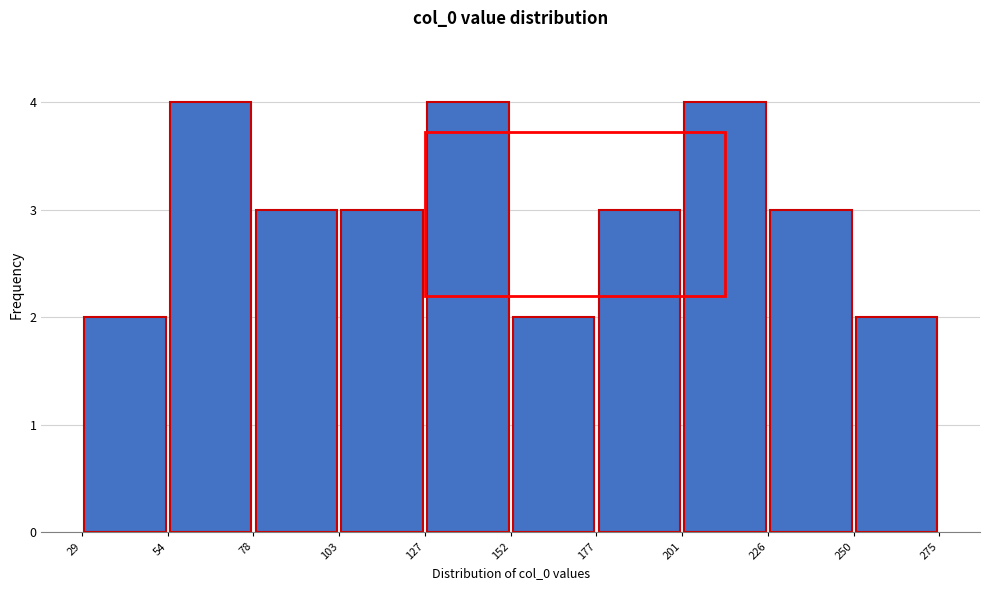

Reading left to right, list every bar in this chart as the range it spans on the x-axis followed by its height. The values are not printed on the chart, so give them approximately, as read against the axis.

29 to 54: 2
54 to 78: 4
78 to 103: 3
103 to 127: 3
127 to 152: 4
152 to 177: 2
177 to 201: 3
201 to 226: 4
226 to 250: 3
250 to 275: 2